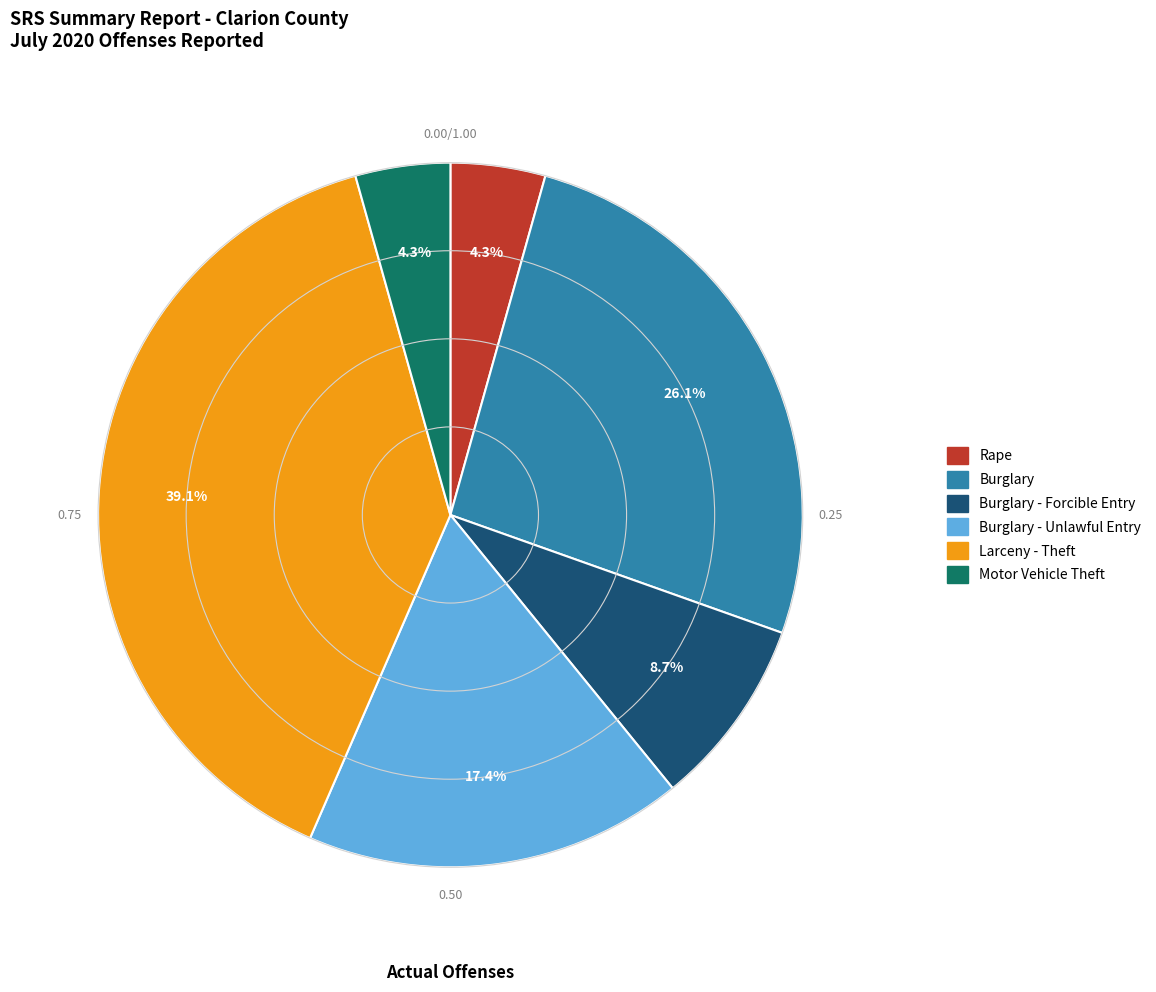

Count the number of slices in the pie.

6